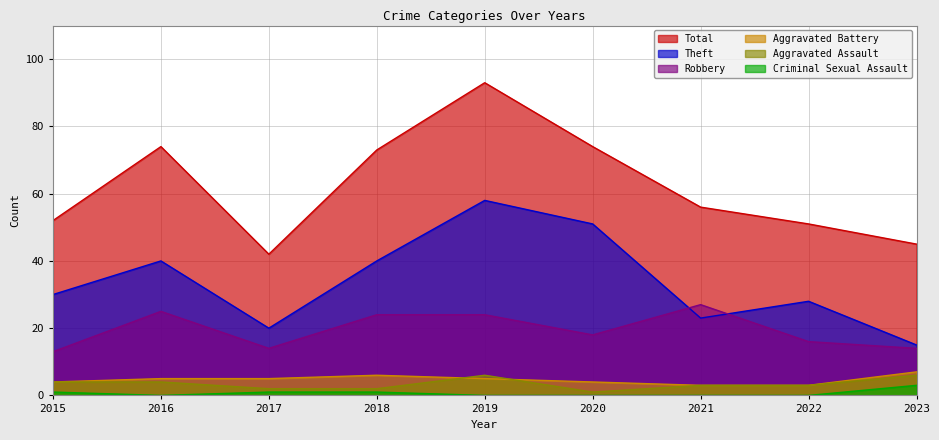

At 2015, list the series in order from smallest to largest.

Criminal Sexual Assault, Aggravated Battery, Aggravated Assault, Robbery, Theft, Total